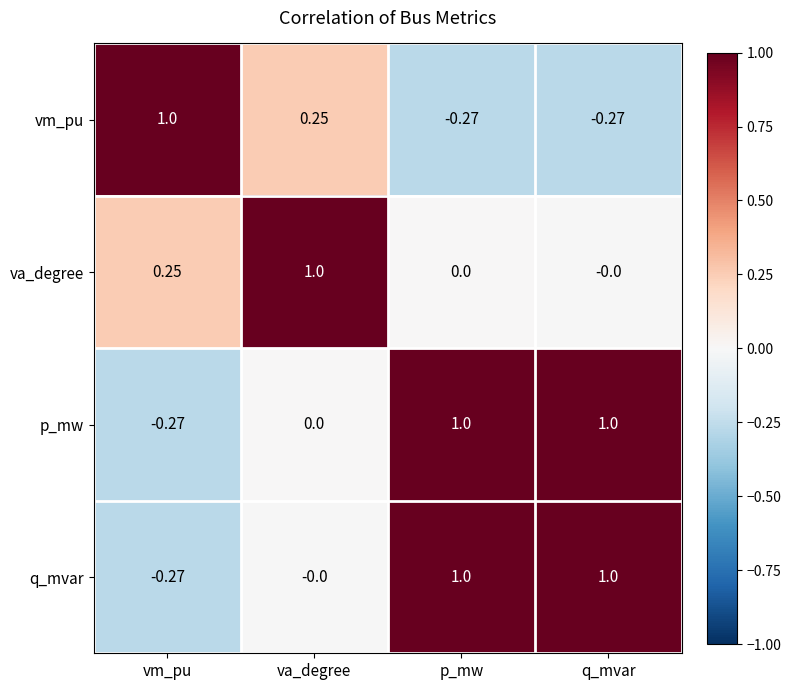

Which category has the lowest value in the p_mw series?

vm_pu